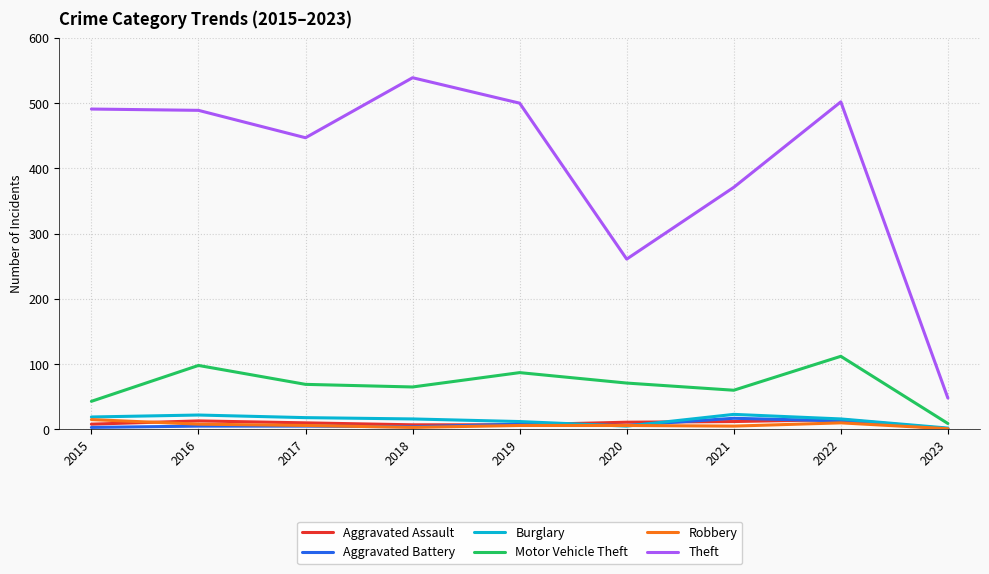

What is the minimum value shown in the chart?

1